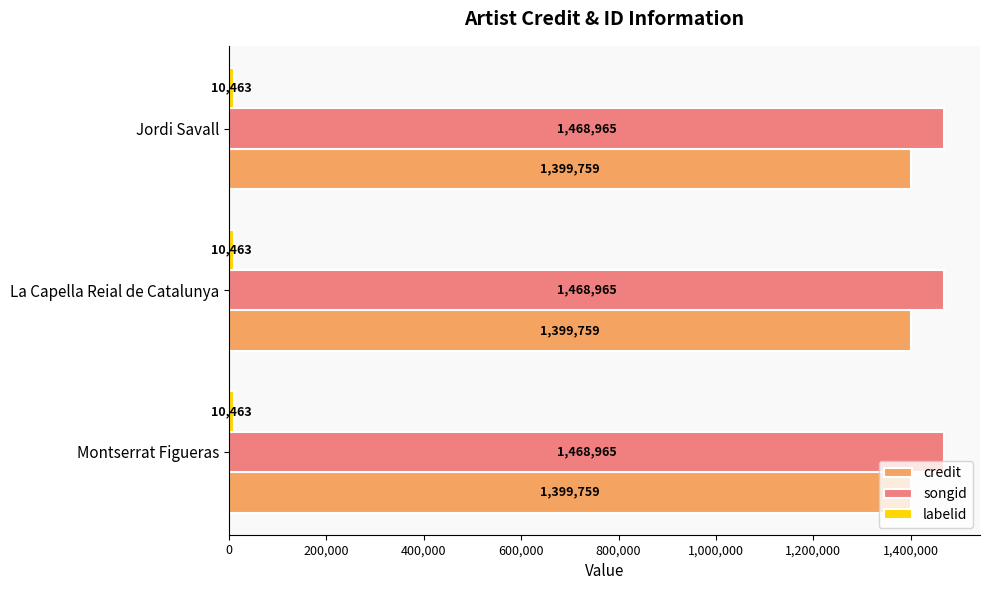

Is it true that songid equals 1468965 at La Capella Reial de Catalunya?

True